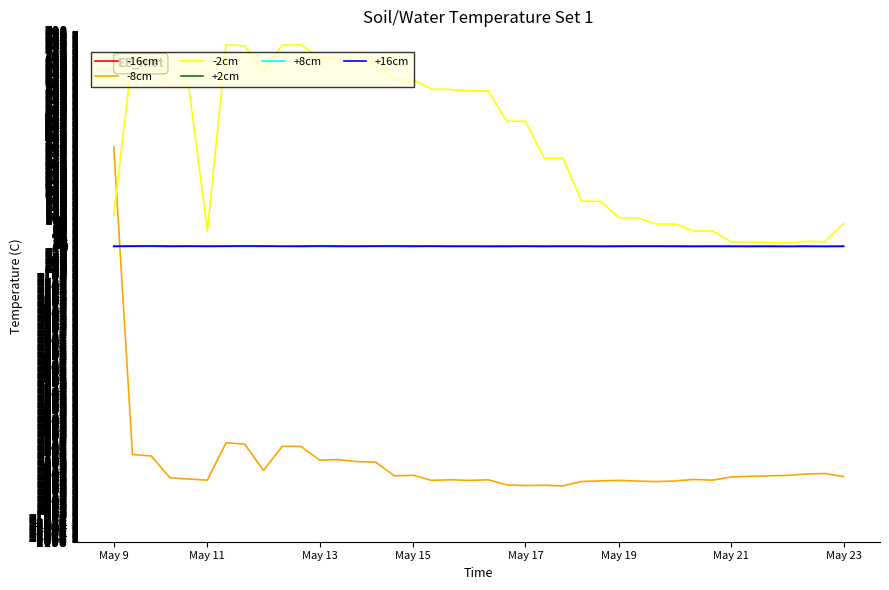

True or false: -16cm has more than 1 points higher than both neighbors.

True